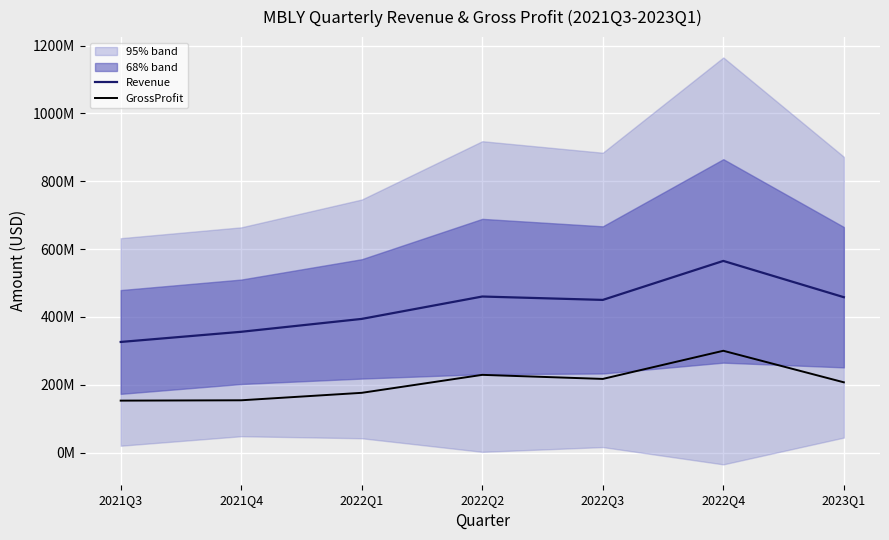

Reading right to left, transcribe all the data shown in this chart.

Revenue: 458000000	565000000	450000000	460000000	394000000	356000000	326000000
GrossProfit: 207000000	300000000	217000000	229000000	176000000	154000000	153000000